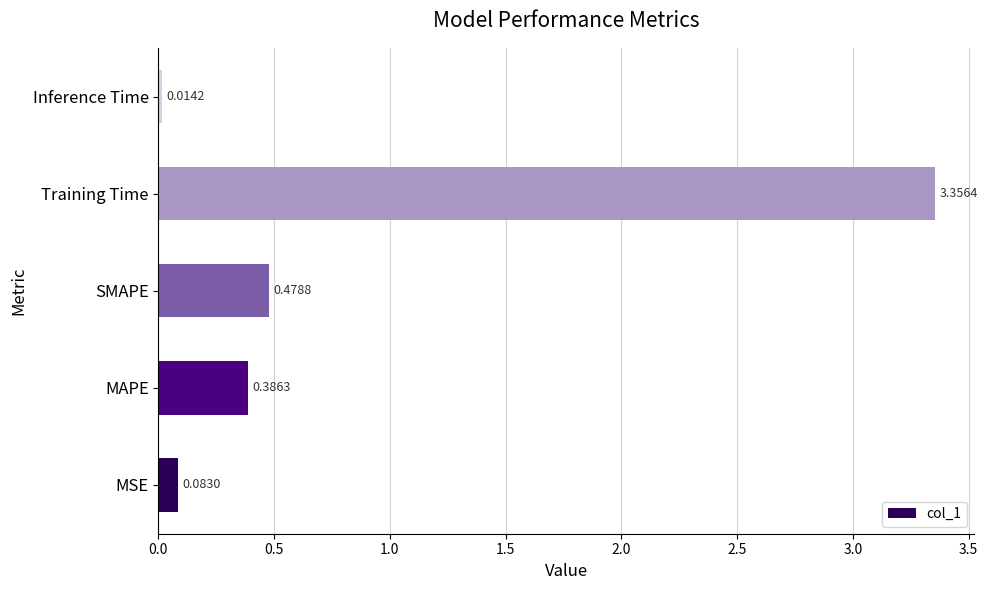

Rank the categories by value from highest to lowest.

Training Time, SMAPE, MAPE, MSE, Inference Time